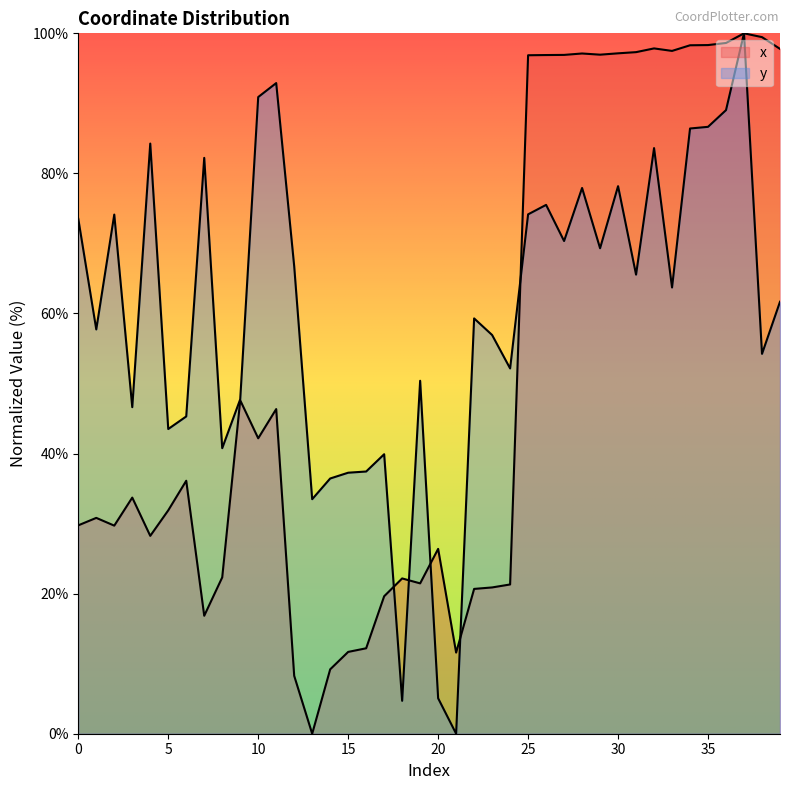

What is the approximate value of y at 10?

90.9